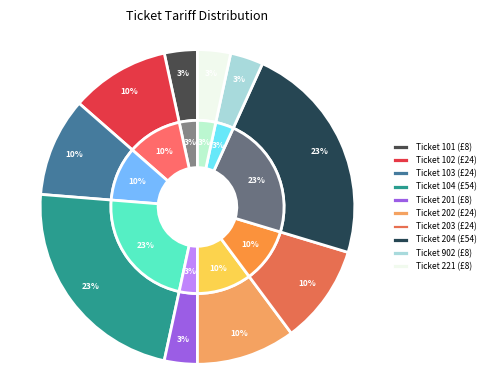

What percentage is the 101 slice, to the nearest percent?

3%